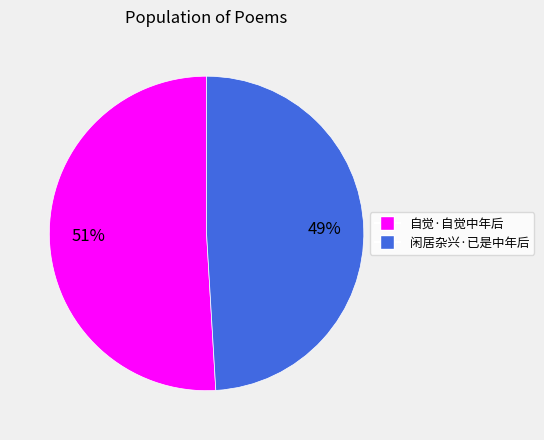

Which slice is the largest?

自觉·自觉中年后